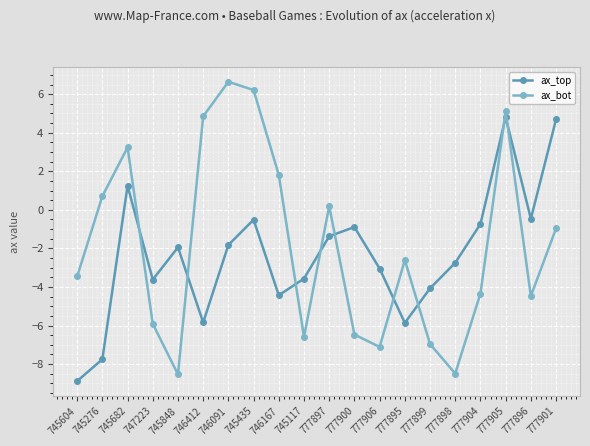

Does the chart display data point markers on the line(s)?

Yes